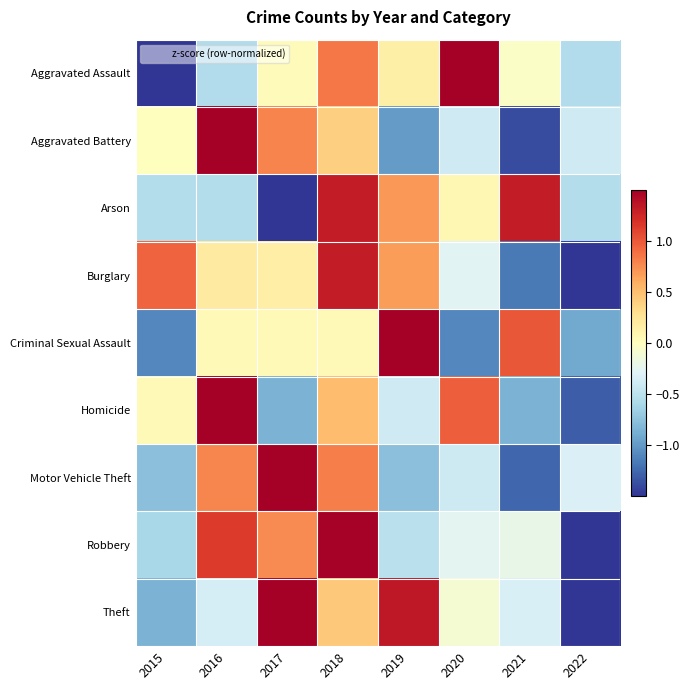

Reading left to right, list all the values displayed in this chart.

Aggravated Assault: 2015=-1.8	2016=-0.6	2017=0.0	2018=0.9	2019=0.2	2020=1.9	2021=-0.0	2022=-0.6
Aggravated Battery: 2015=0.0	2016=2.0	2017=0.8	2018=0.4	2019=-1.0	2020=-0.4	2021=-1.4	2022=-0.4
Arson: 2015=-0.5	2016=-0.5	2017=-1.8	2018=1.3	2019=0.7	2020=0.1	2021=1.3	2022=-0.5
Burglary: 2015=0.9	2016=0.2	2017=0.2	2018=1.3	2019=0.7	2020=-0.3	2021=-1.2	2022=-1.9
Criminal Sexual Assault: 2015=-1.1	2016=0.0	2017=0.0	2018=0.0	2019=1.9	2020=-1.1	2021=1.0	2022=-0.9
Homicide: 2015=0.1	2016=1.9	2017=-0.9	2018=0.5	2019=-0.4	2020=1.0	2021=-0.9	2022=-1.3
Motor Vehicle Theft: 2015=-0.8	2016=0.8	2017=1.9	2018=0.8	2019=-0.8	2020=-0.4	2021=-1.3	2022=-0.3
Robbery: 2015=-0.6	2016=1.1	2017=0.8	2018=1.5	2019=-0.5	2020=-0.3	2021=-0.2	2022=-1.8
Theft: 2015=-0.8	2016=-0.4	2017=1.5	2018=0.4	2019=1.3	2020=-0.1	2021=-0.3	2022=-1.7